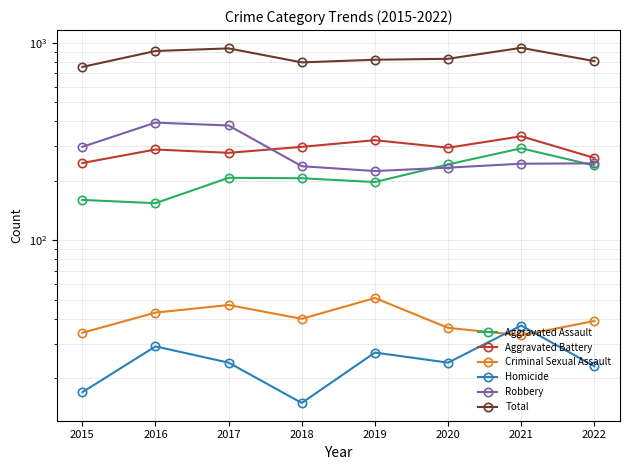

Reading left to right, what are all the values shown in this chart?

Aggravated Assault: 160	154	207	206	197	242	292	239
Aggravated Battery: 246	288	277	297	321	294	336	261
Criminal Sexual Assault: 34	43	47	40	51	36	33	39
Homicide: 17	29	24	15	27	24	37	23
Robbery: 297	394	381	237	224	233	244	245
Total: 754	908	936	795	820	829	942	807